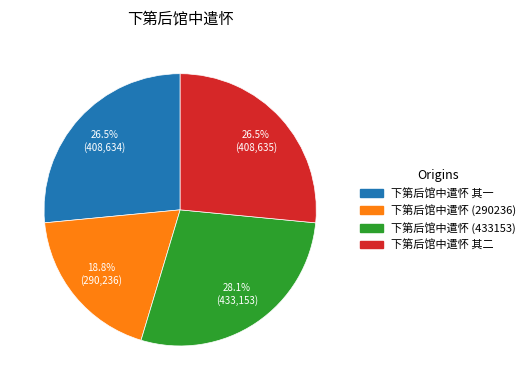

Does 下第后馆中遣怀 (433153) represent more than half of the total?

No